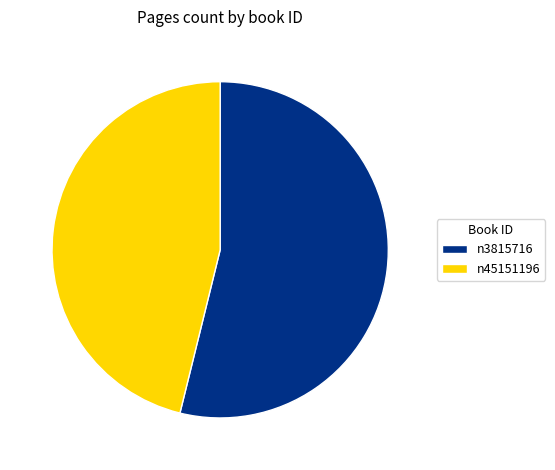

Is it true that n45151196 is 46% of the pie?

True